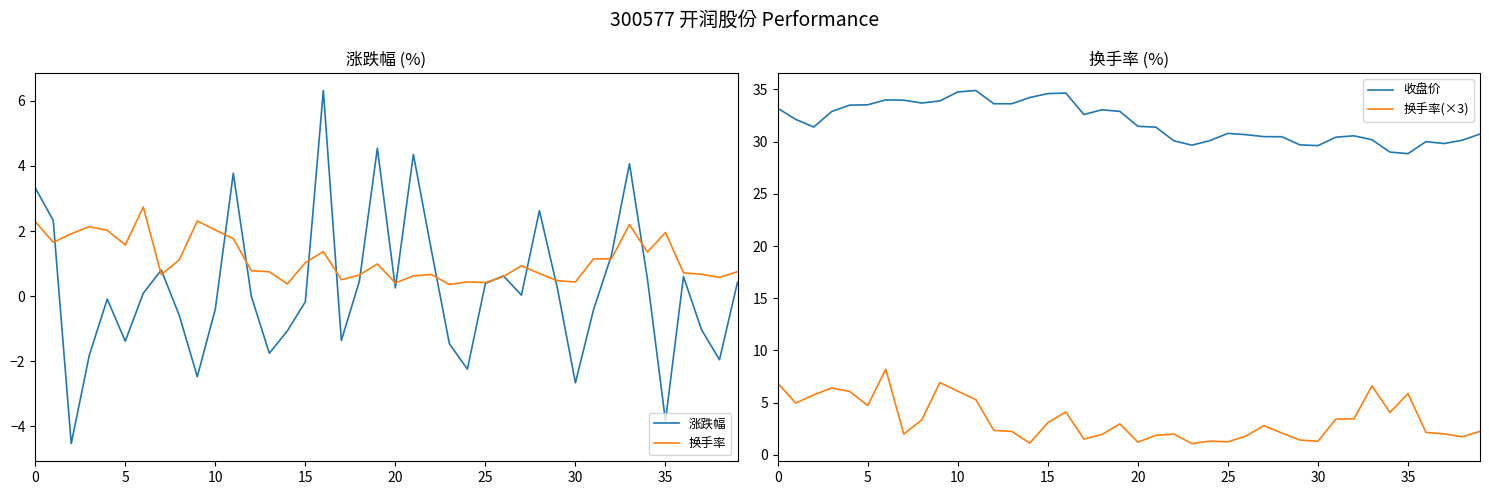

Which series has the largest range (max minus min)?

涨跌幅